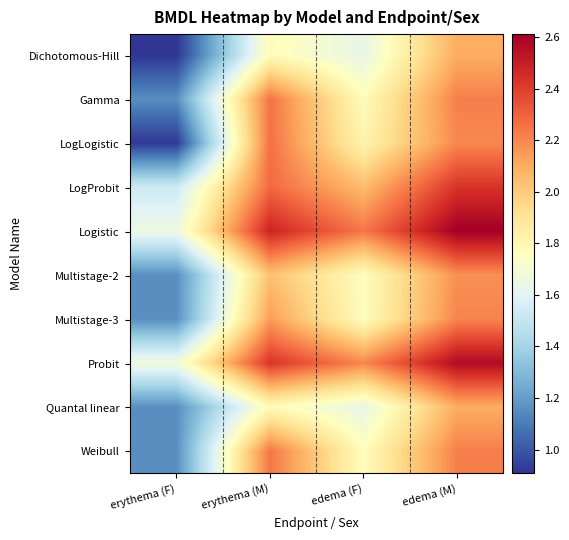

Which label corresponds to the smallest value in the chart?

erythema (F)